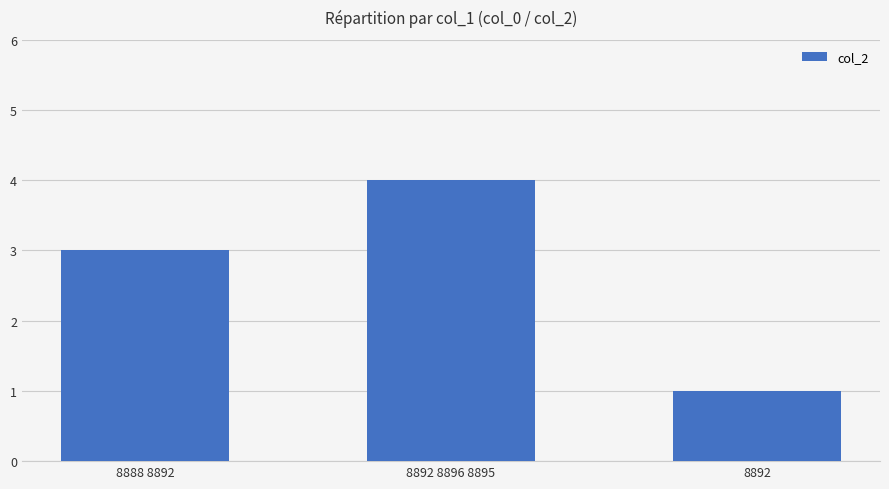

Reading right to left, extract all data points from this chart.

1	4	3